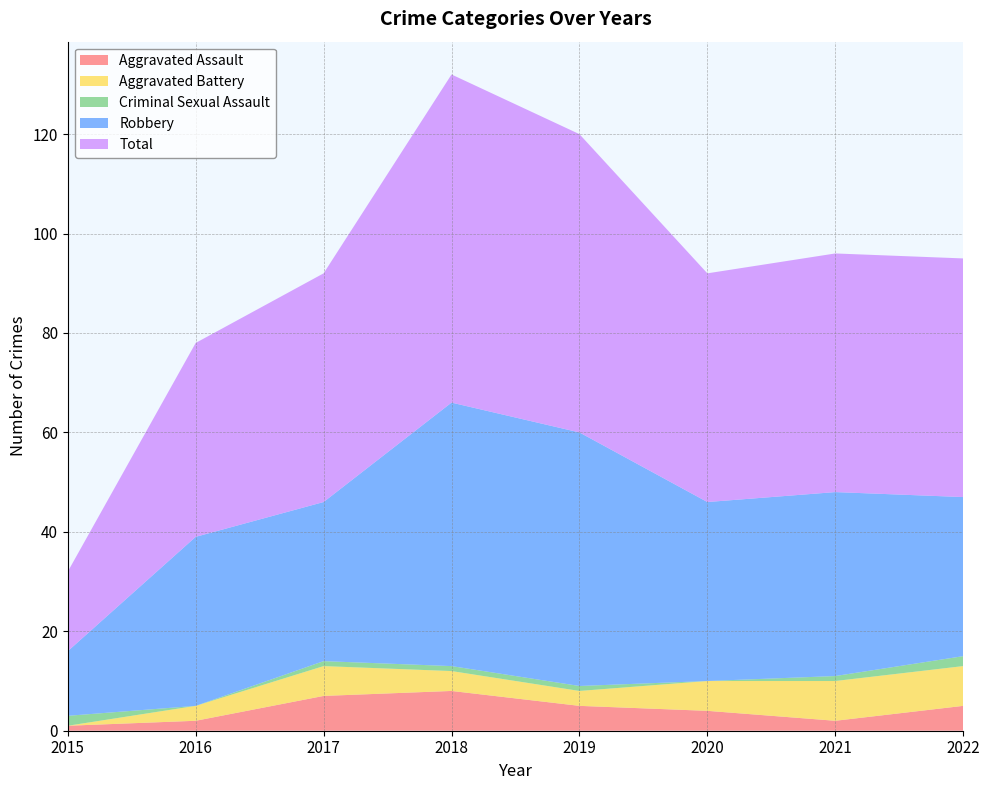

Reading left to right, extract all data points from this chart.

Aggravated Assault: 1	2	7	8	5	4	2	5
Aggravated Battery: 0	3	6	4	3	6	8	8
Criminal Sexual Assault: 2	0	1	1	1	0	1	2
Robbery: 13	34	32	53	51	36	37	32
Total: 16	39	46	66	60	46	48	48